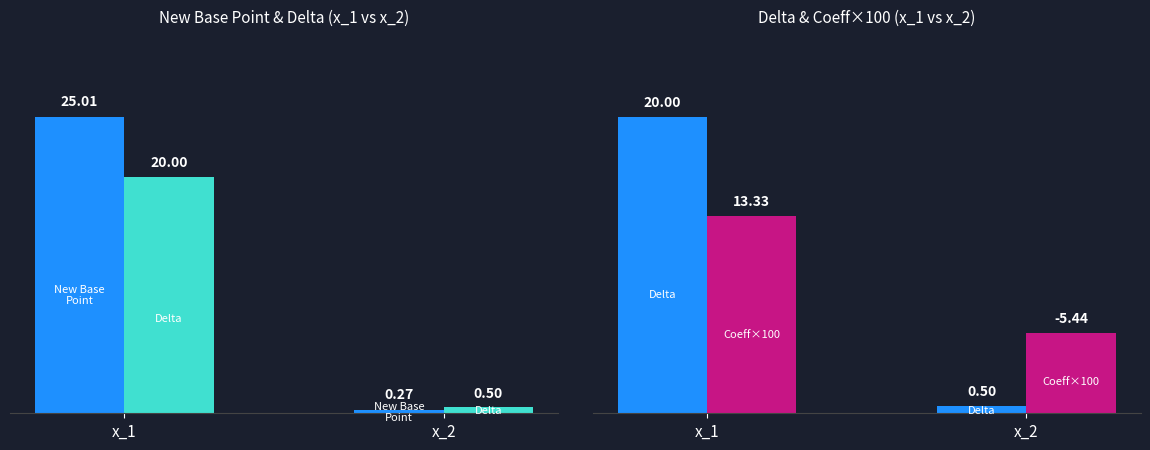

What is the total value across all series at x_1?

58.3